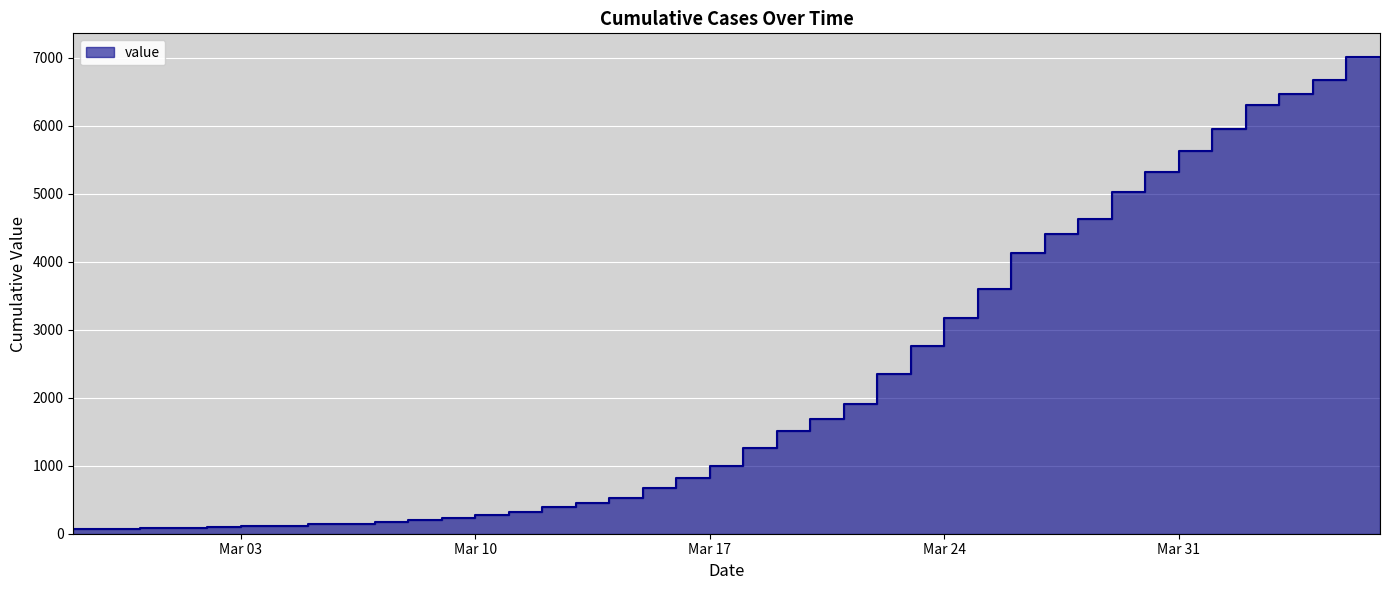

Count the number of categories in the chart.

40